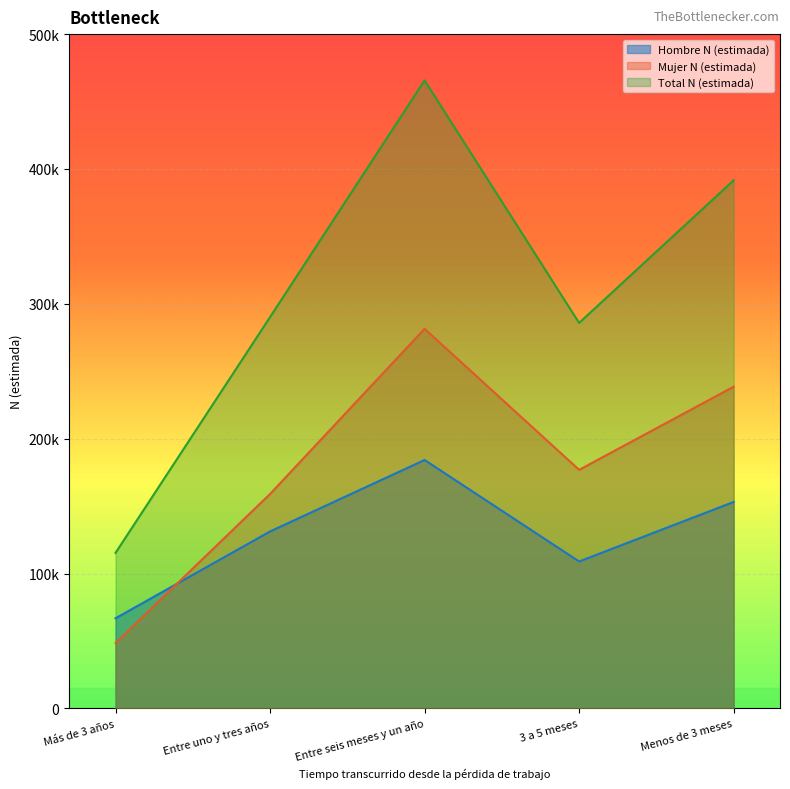

The value of Total N (estimada) at 3 a 5 meses is 435699. True or false?

False